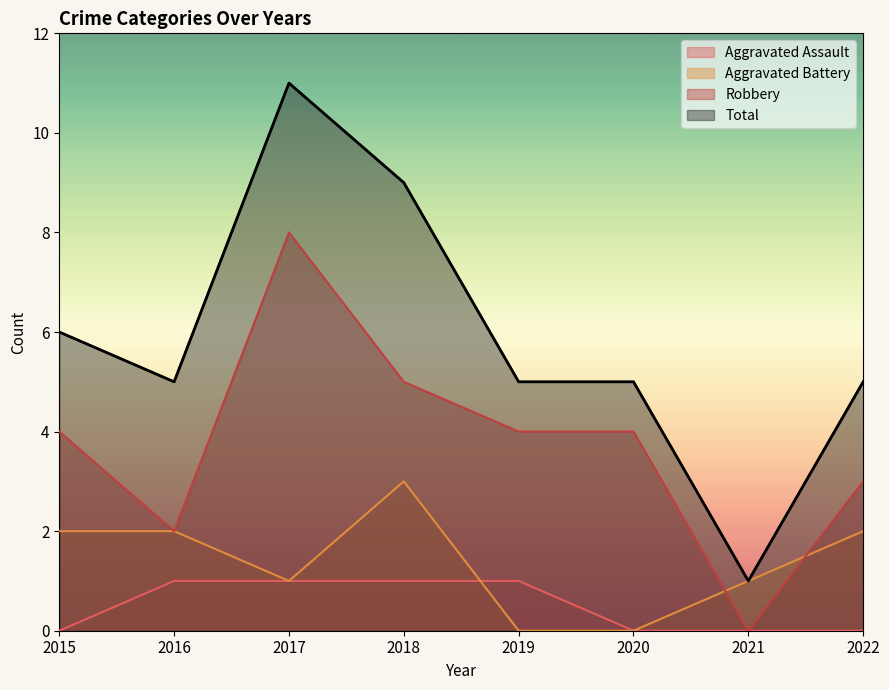

In Total, how many points are lower than both neighbors (excluding endpoints)?

2